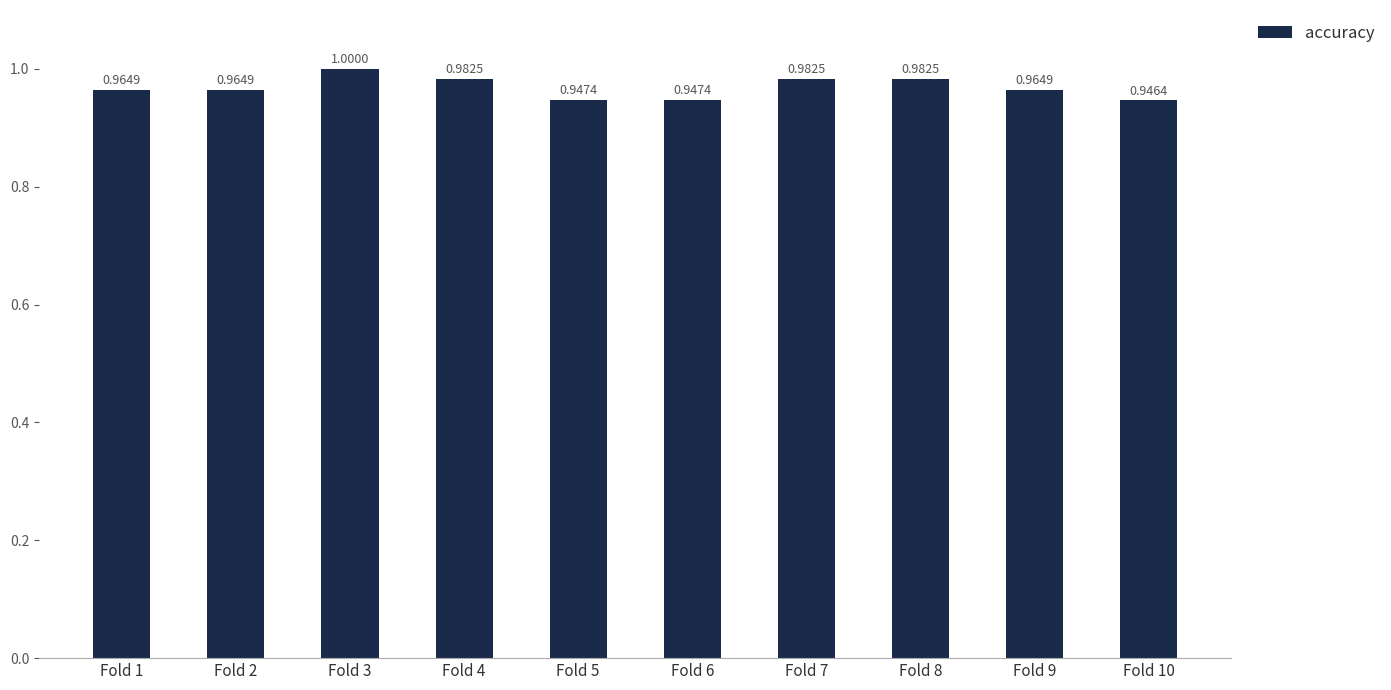

Which has a higher value, Fold 6 or Fold 9?

Fold 9